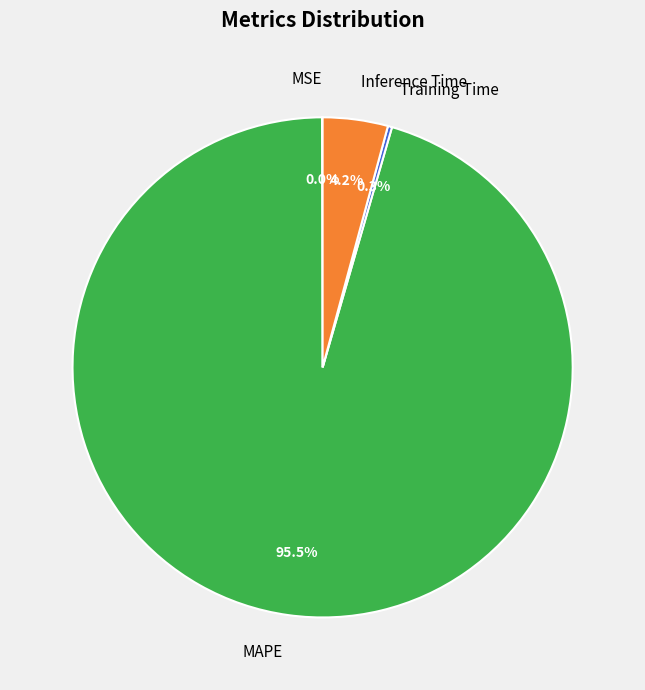

To the nearest percent, what is the average slice percentage?

25%